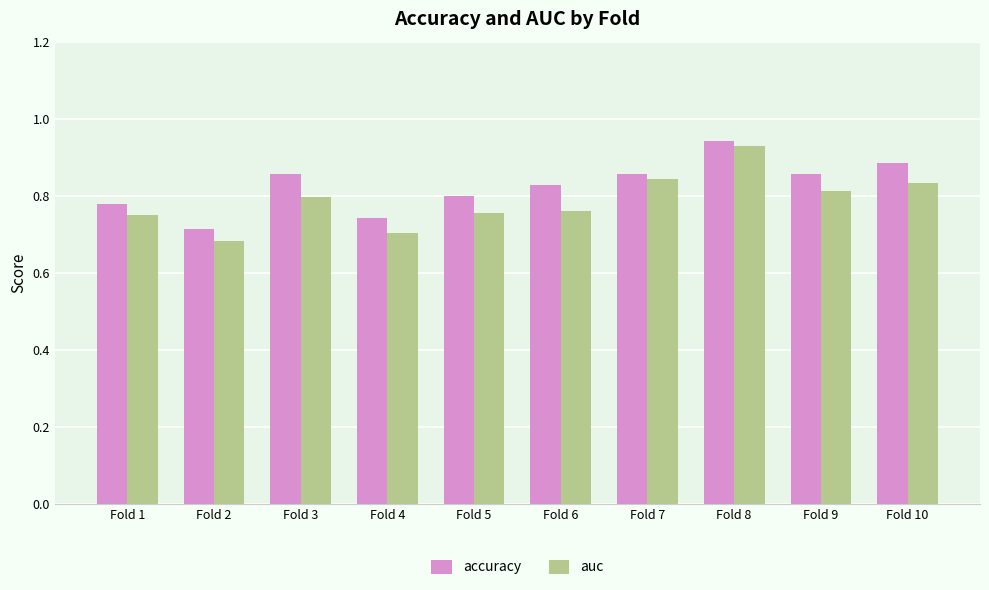

What is the sum of all auc values?

7.9